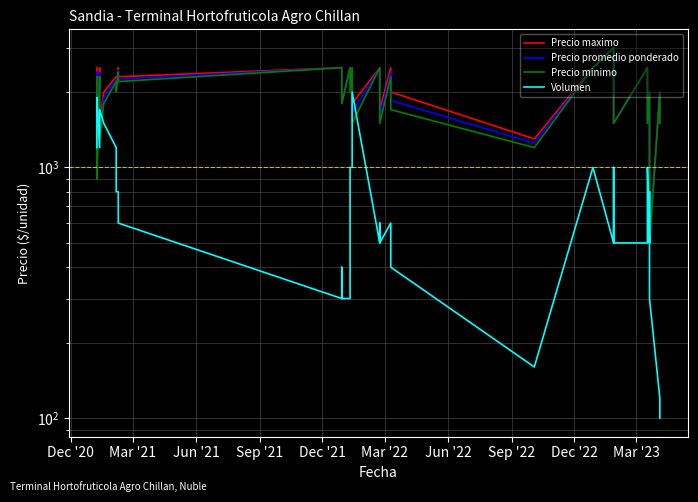

How many lines are shown in the chart?

4